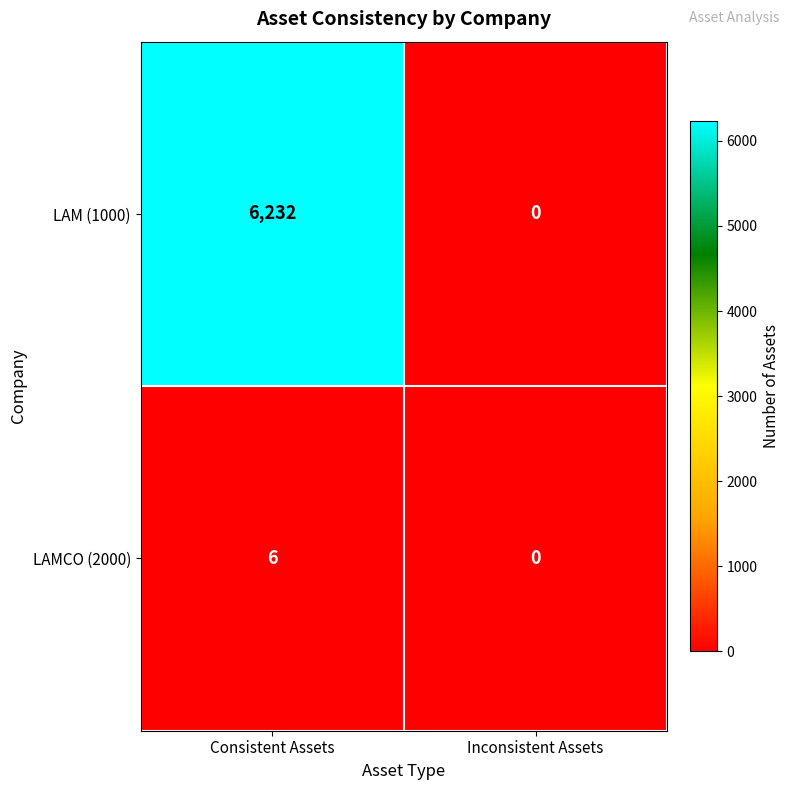

Reading right to left, extract all data points from this chart.

LAM (1000): 0	6232
LAMCO (2000): 0	6